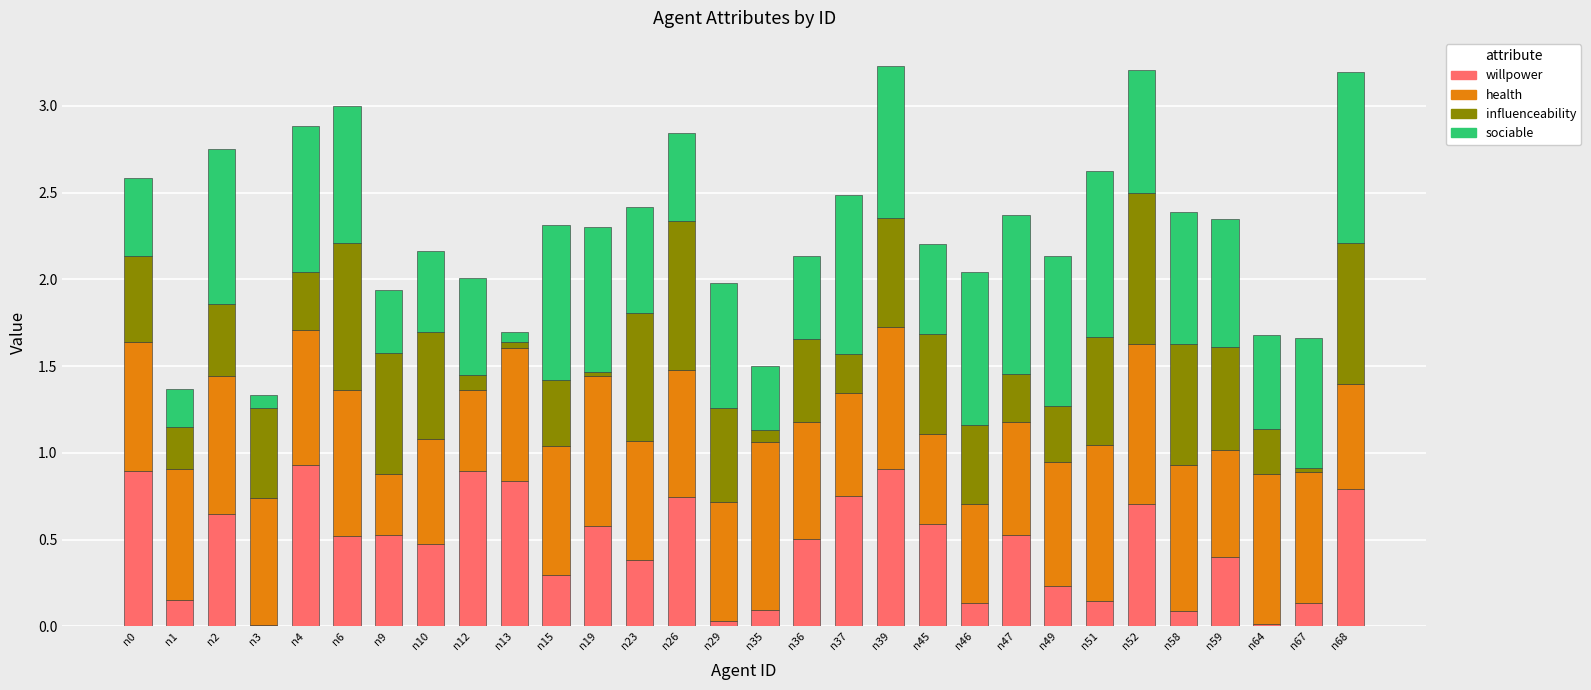

What is the total value across all series at n26?

2.8